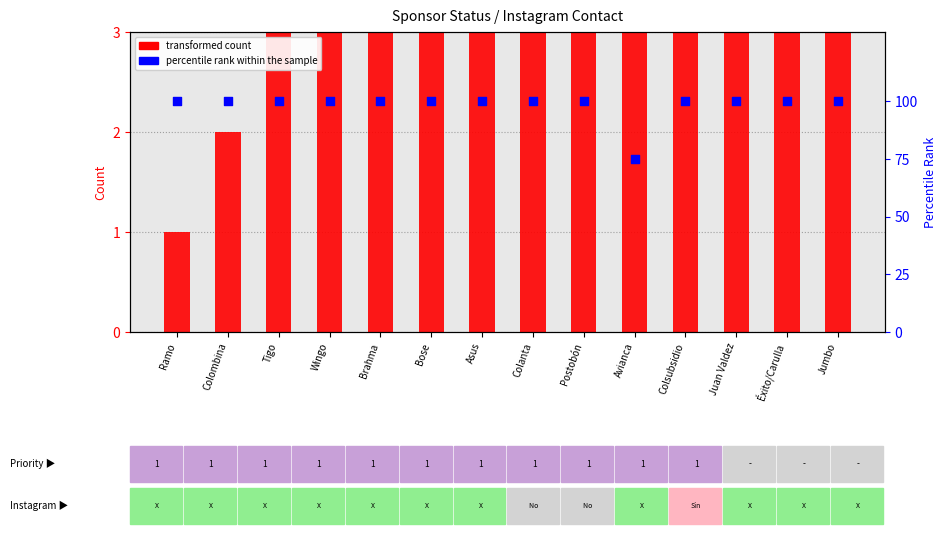

At which category is the sum across all series the highest?

Jumbo